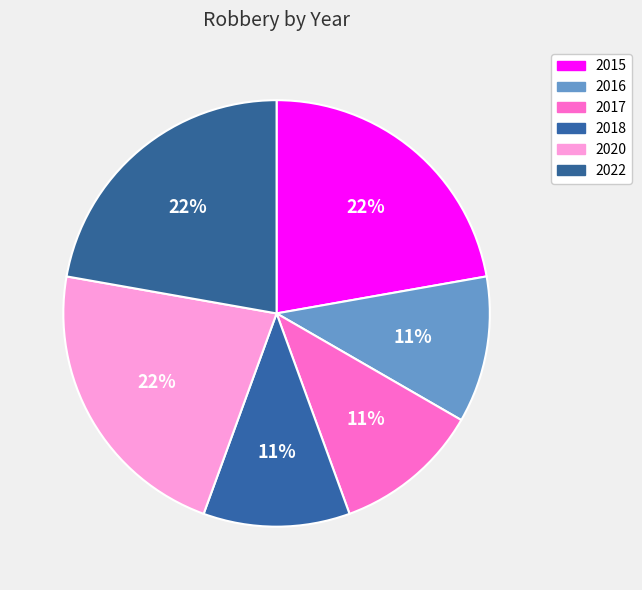

Is there a majority slice in this chart?

No